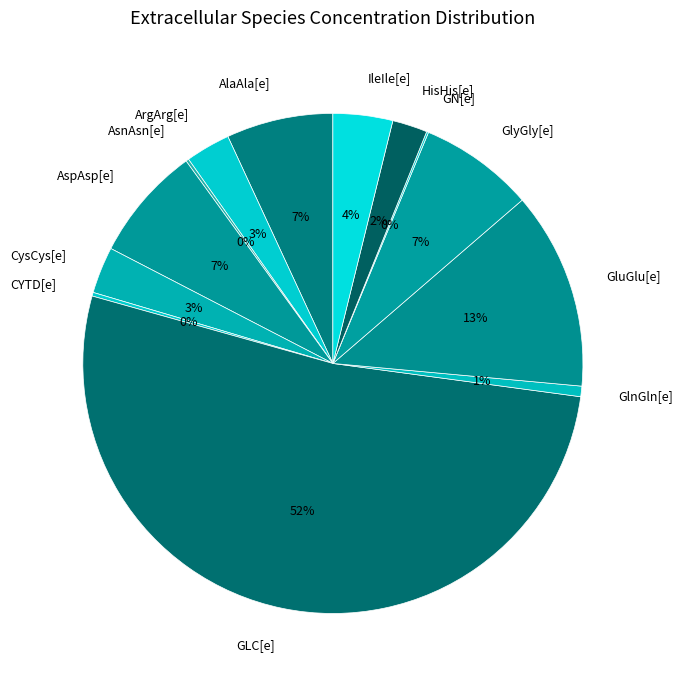

Do HisHis[e] and IleIle[e] together represent more than half of the pie?

No